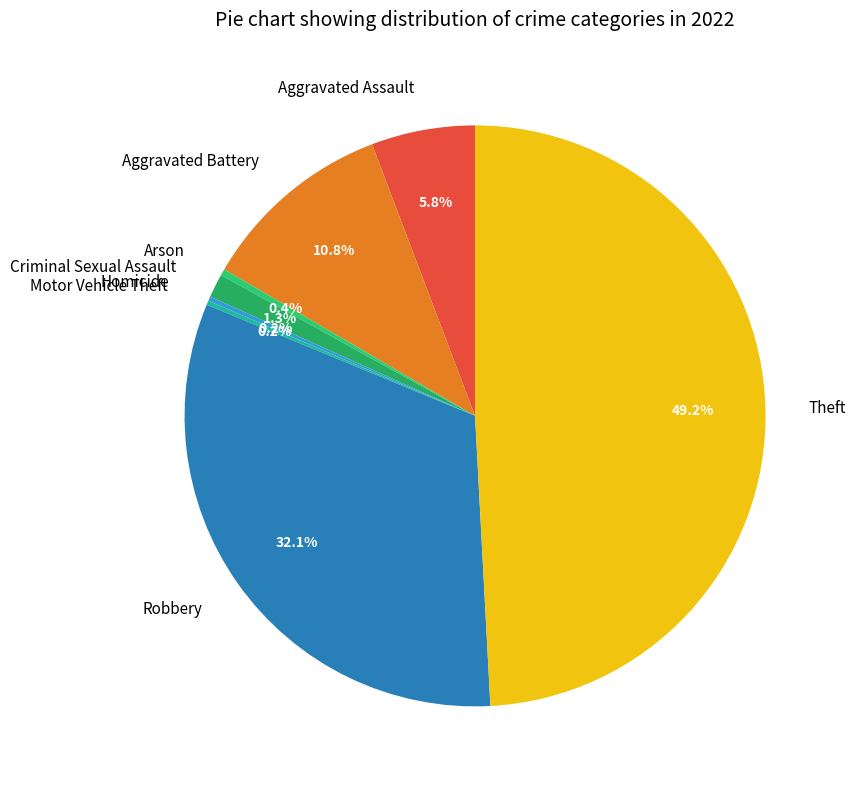

To the nearest percent, what is the average slice percentage?

12%